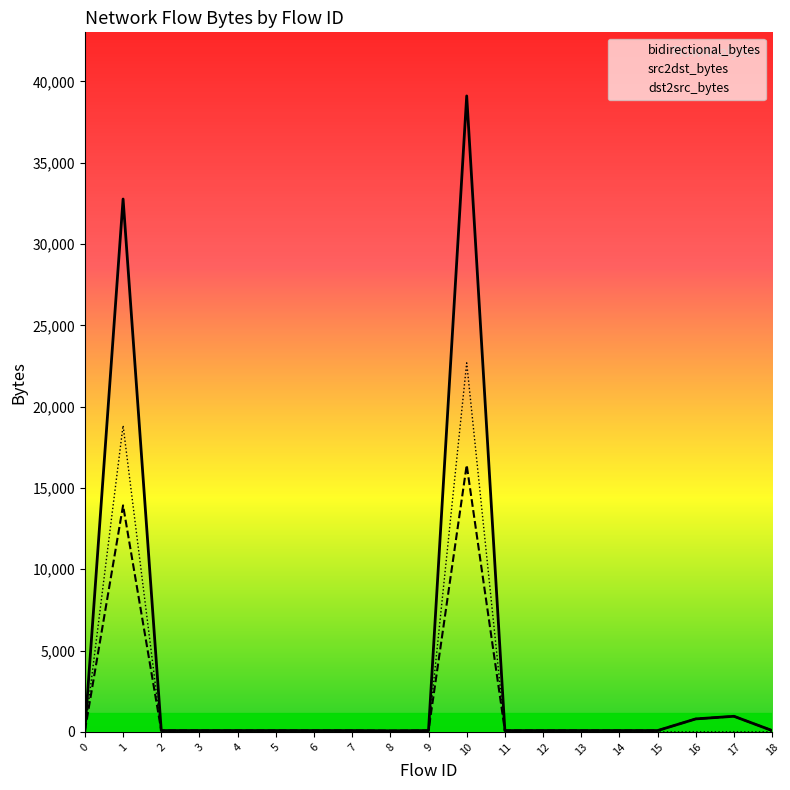

What is the difference between the maximum and minimum values in the src2dst_bytes series?

16345